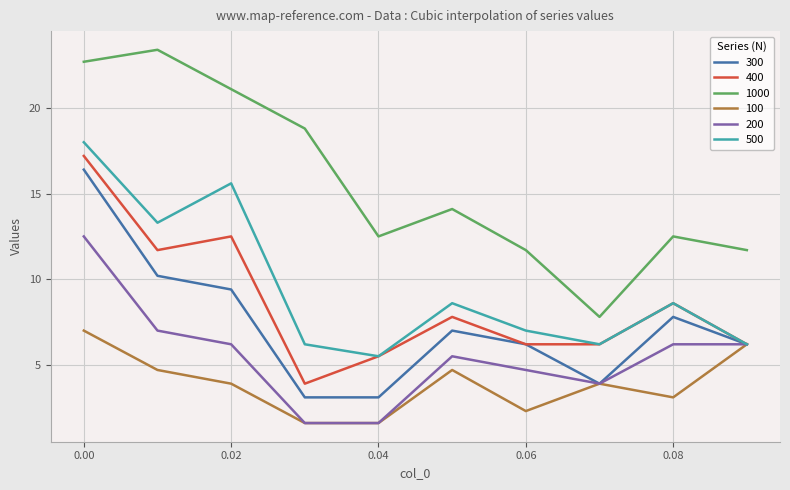

Which series has the largest total across all categories?

1000